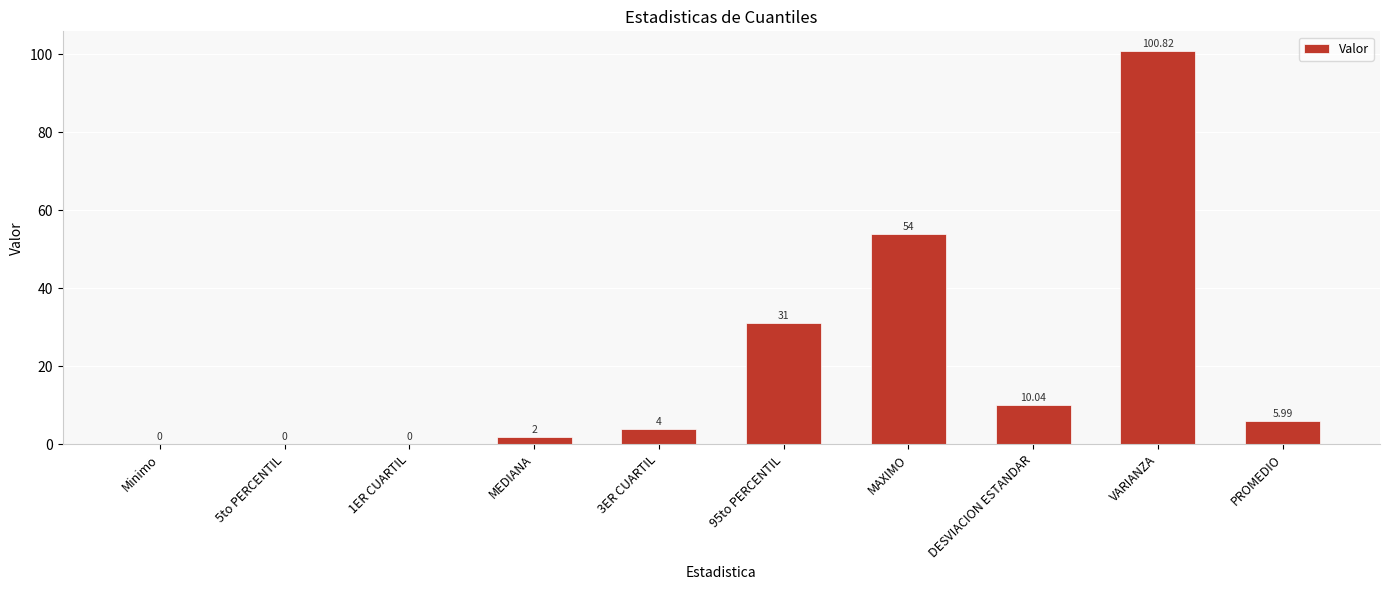

Reading left to right, list all the values displayed in this chart.

0.0	0.0	0.0	2.0	4.0	31.0	54.0	10.0	100.8	6.0